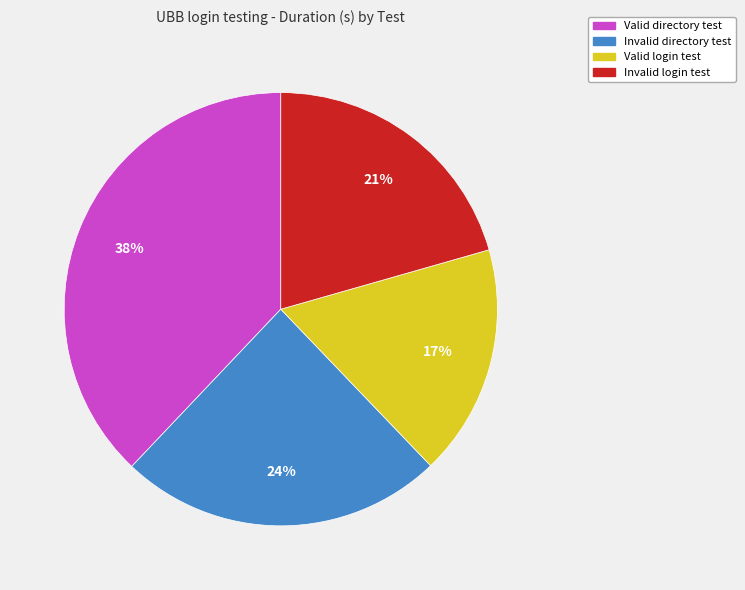

Which category has the smallest portion of the pie?

Valid login test